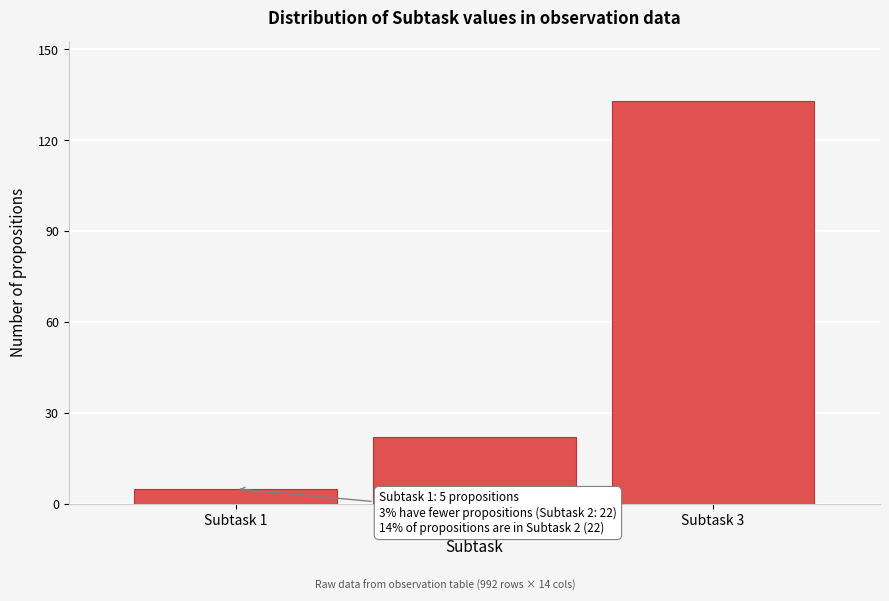

Reading left to right, transcribe all the data shown in this chart.

5	22	133